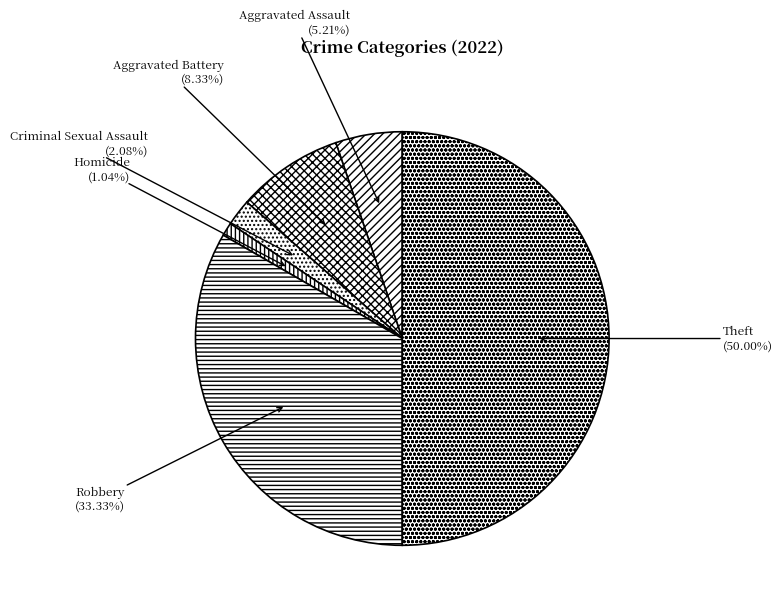

Does Aggravated Battery account for over 50% of the chart?

No